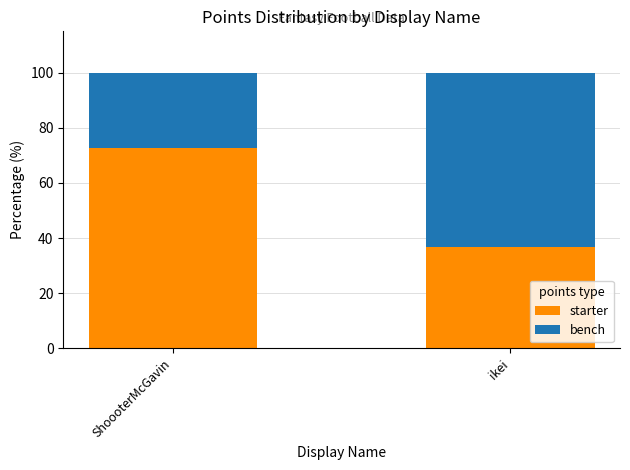

List the labels in order of starter value, smallest first.

ikei, ShoooterMcGavin